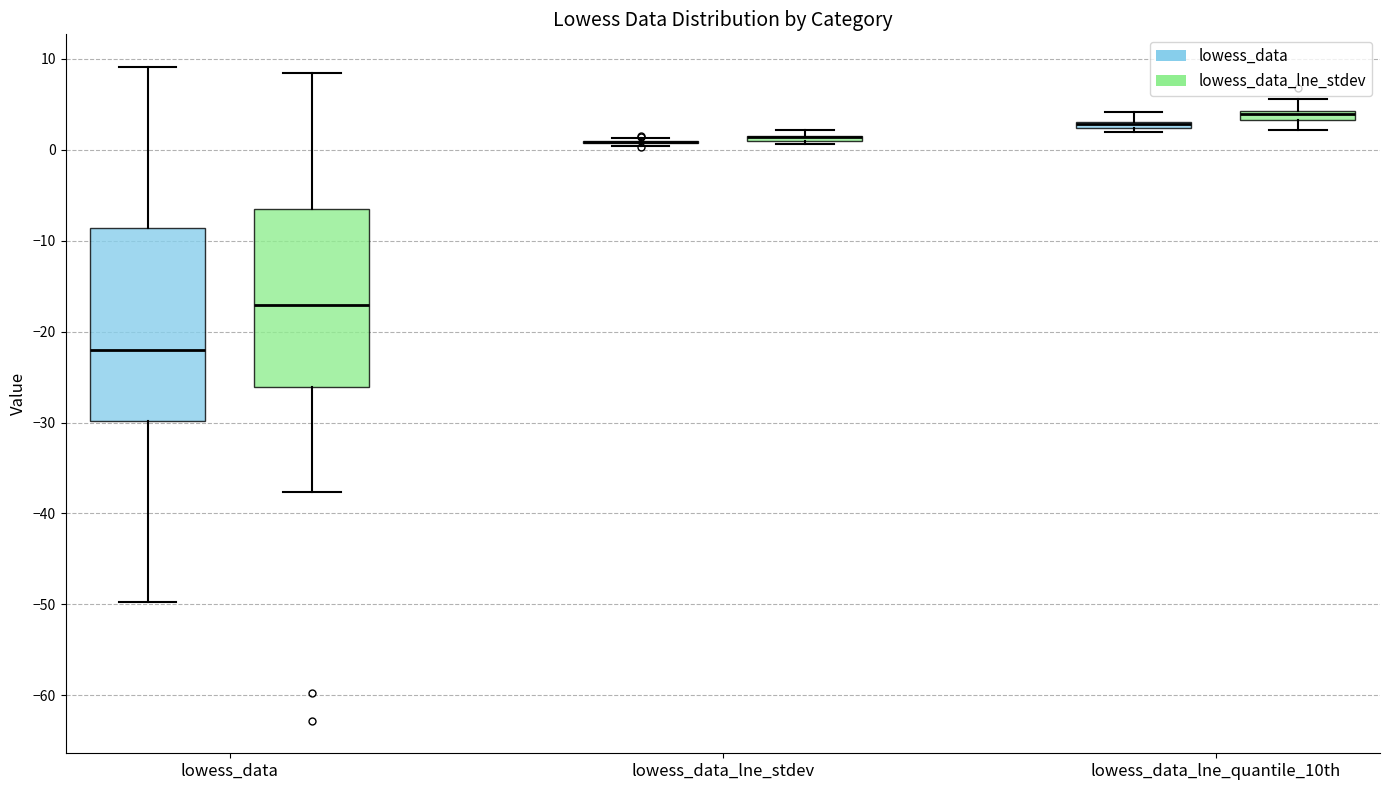

Where is the lower edge of the box for lowess_data_lne_stdev (lowess_data_lne_stdev) on the y-axis? The values are not printed on the chart, so give them approximately, as read against the axis.

1